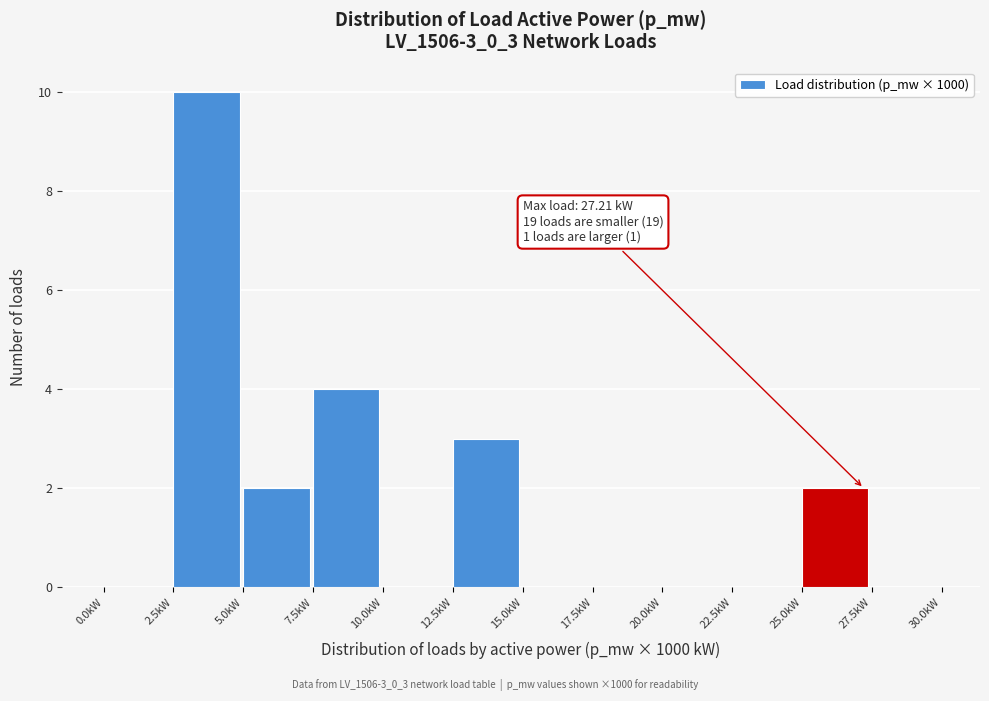

Over which range of the x-axis is the bar tallest?

2.5 to 5.0